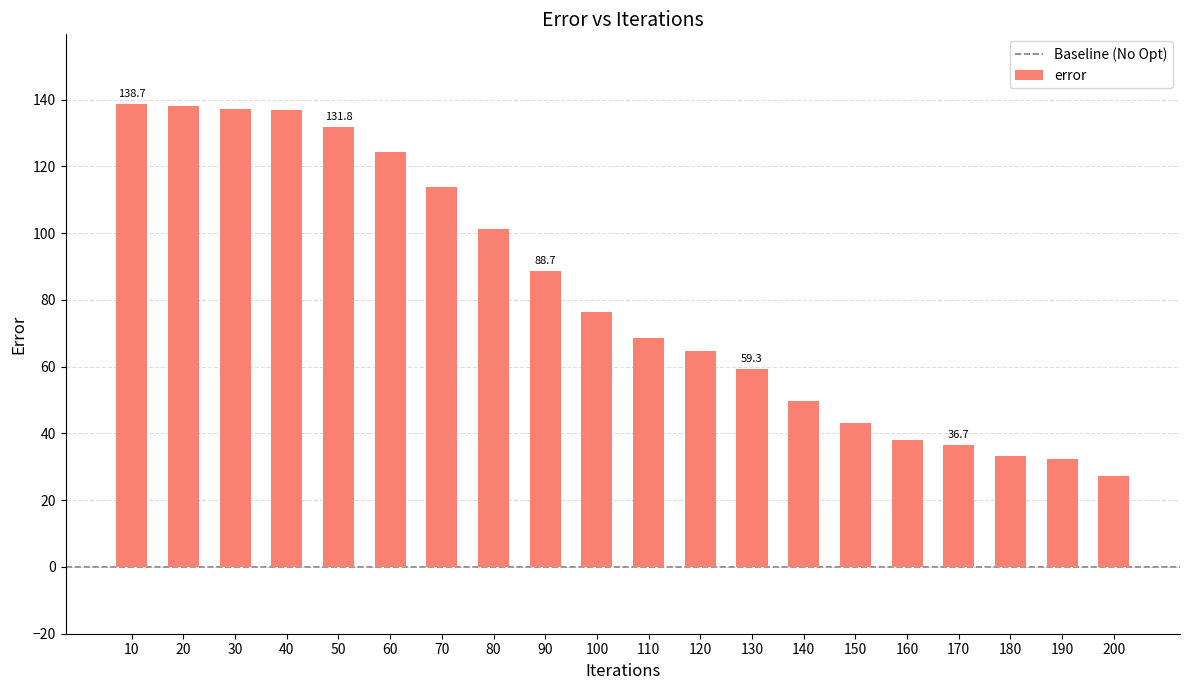

What value does the data have at 200?

27.1